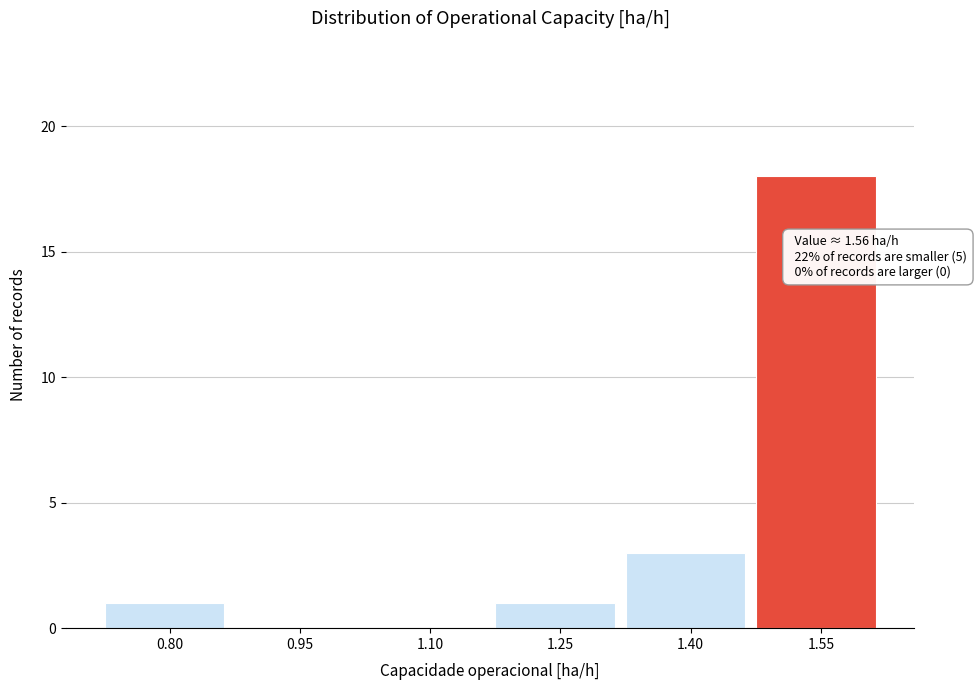

Reading left to right, what are all the values shown in this chart?

0.80=1	0.95=0	1.10=0	1.25=1	1.40=3	1.55=18